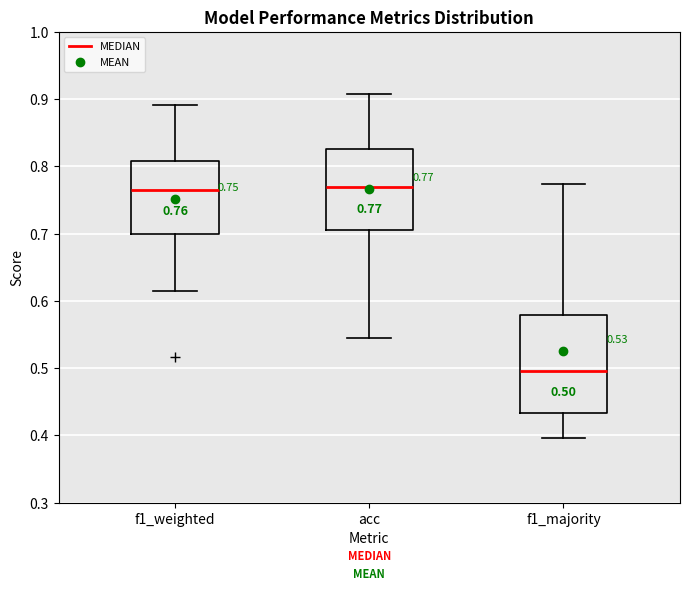

Comparing the boxes themselves (not the whiskers), which one is the tallest?

f1_majority